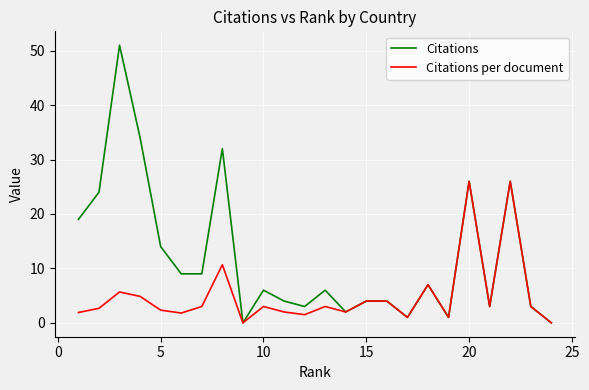

Rank the series by their maximum value, from highest to lowest.

Citations, Citations per document